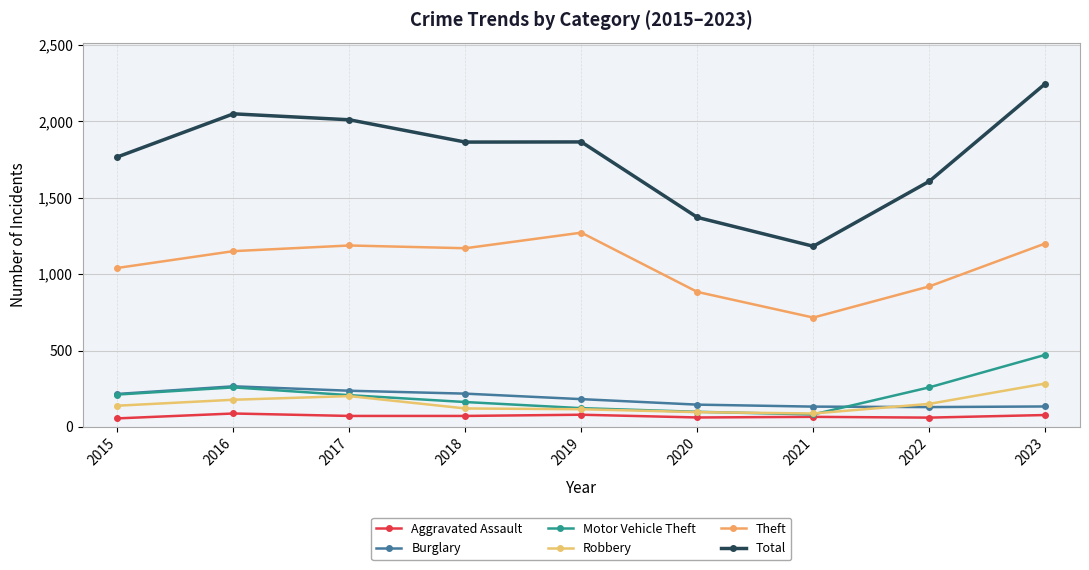

At which category is the sum across all series the highest?

2023